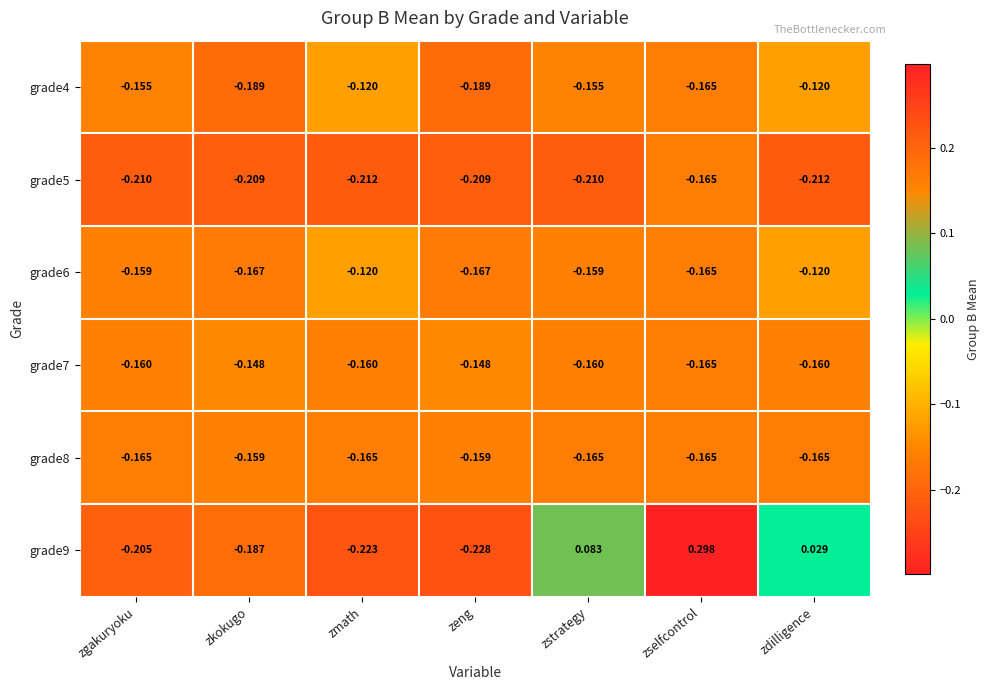

Is the value of grade9 at zeng greater than the value of grade4 at zmath?

No